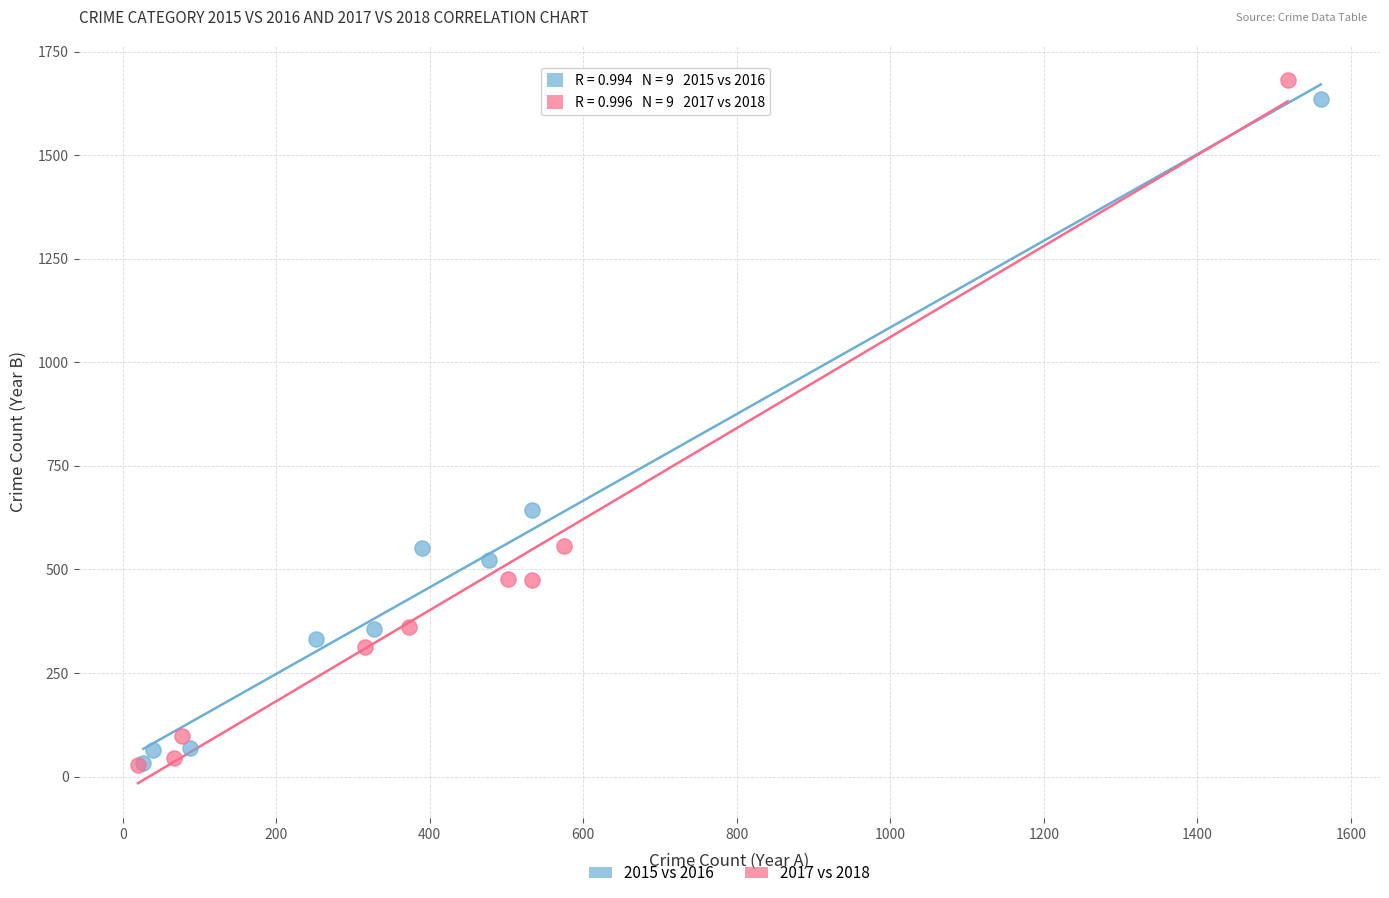

Which series has the widest spread of Y values?

2017 vs 2018